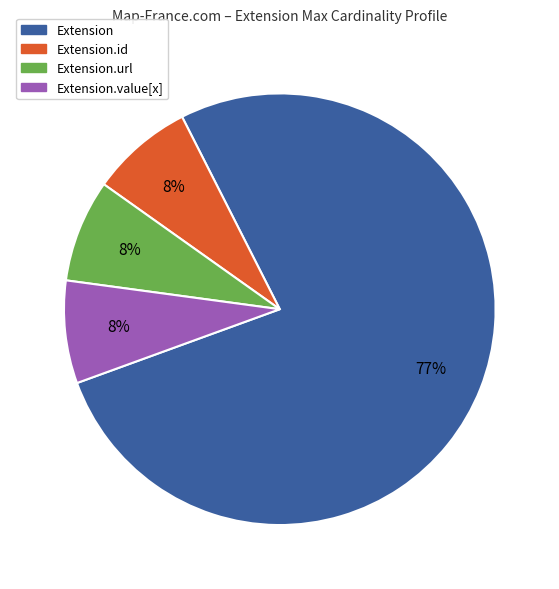

Does any single category account for the majority?

Yes